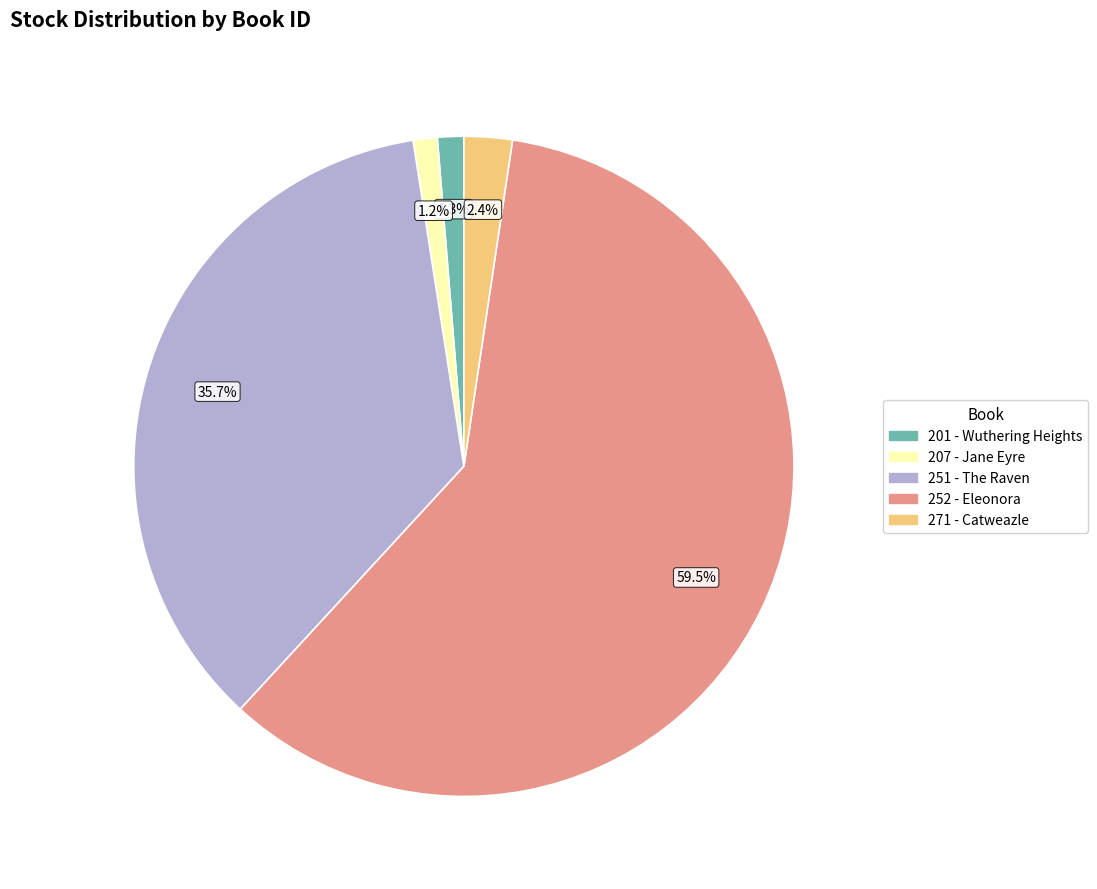

To the nearest percent, what percentage of the pie is 271 - Catweazle?

2%